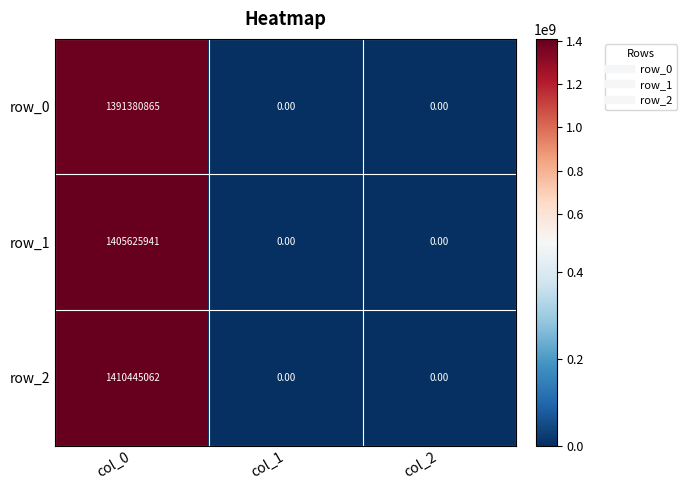

Which series has the largest range (max minus min)?

row_2